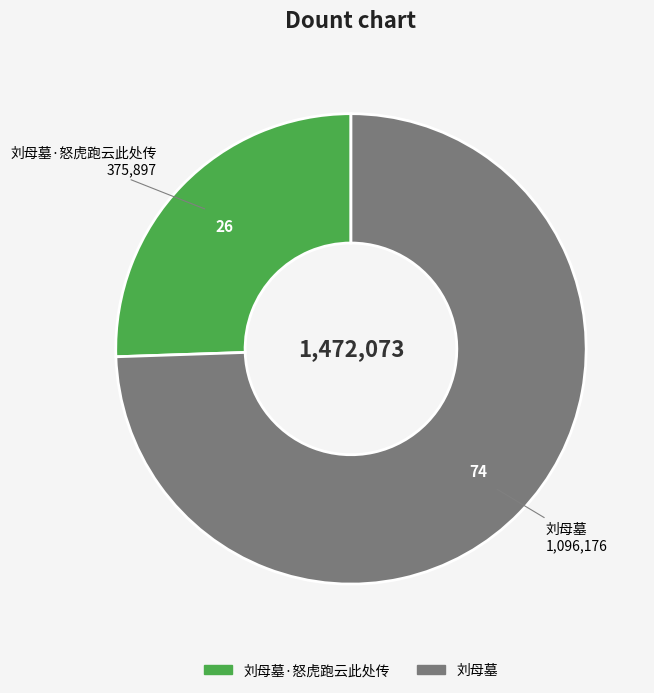

Is there any slice that represents more than half of the pie?

Yes